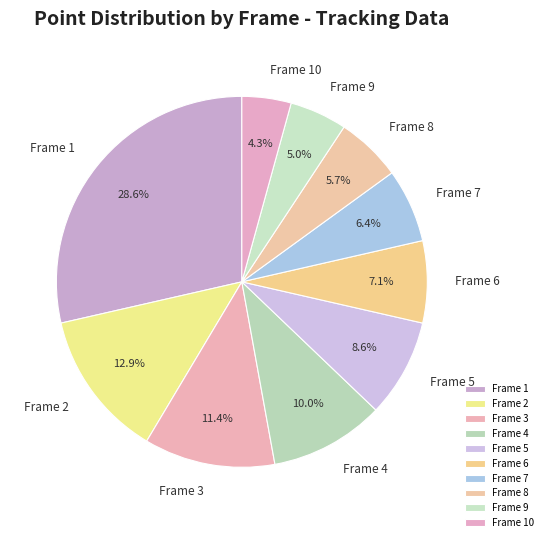

How many segments does this pie chart have?

10